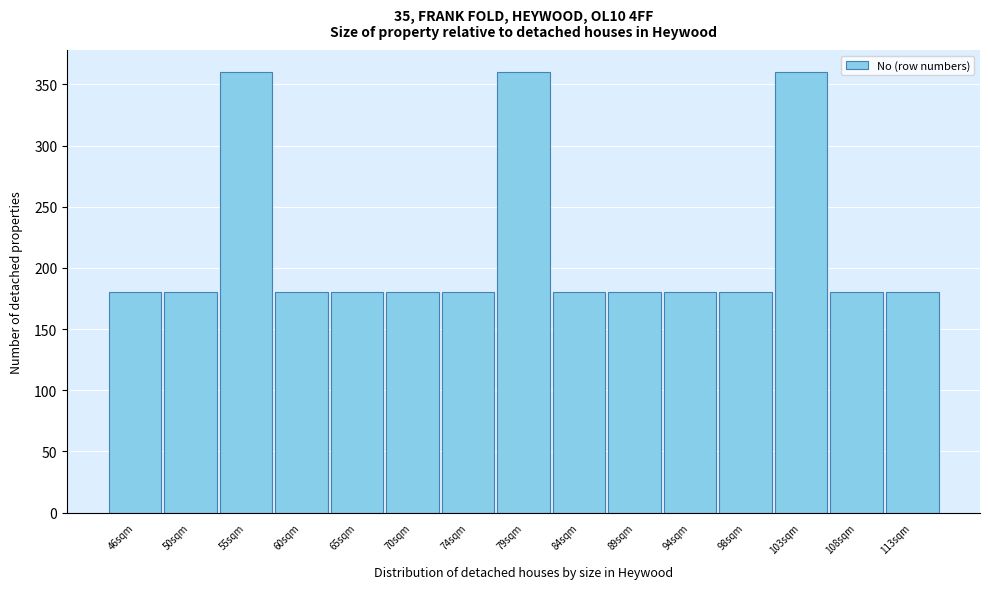

Reading left to right, extract all data points from this chart.

46sqm=180	50sqm=180	55sqm=360	60sqm=180	65sqm=180	70sqm=180	74sqm=180	79sqm=360	84sqm=180	89sqm=180	94sqm=180	98sqm=180	103sqm=360	108sqm=180	113sqm=180